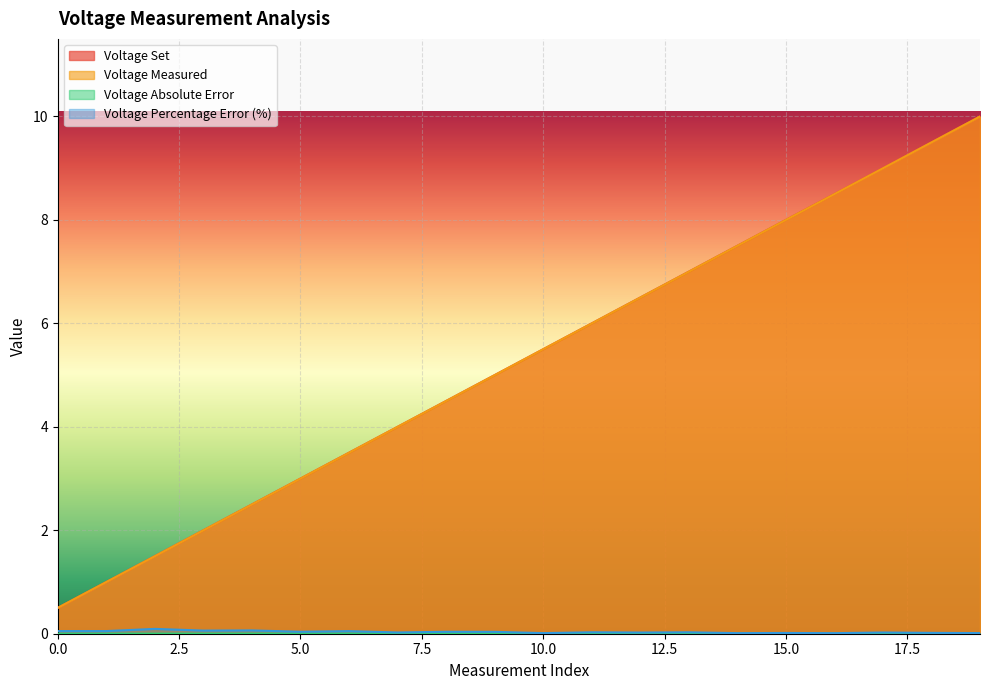

How many lines are shown in the chart?

4